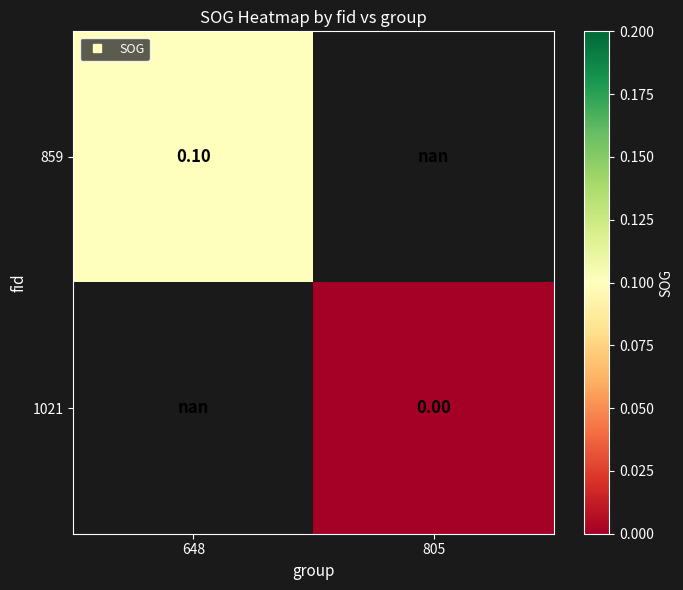

The 859 series shows 0.1 at 648. True or false?

True